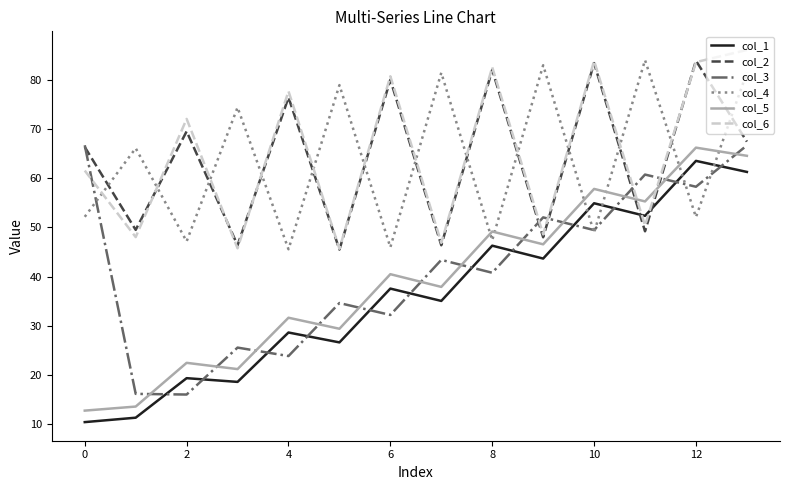

In col_1, how many points are lower than both neighbors (excluding endpoints)?

5